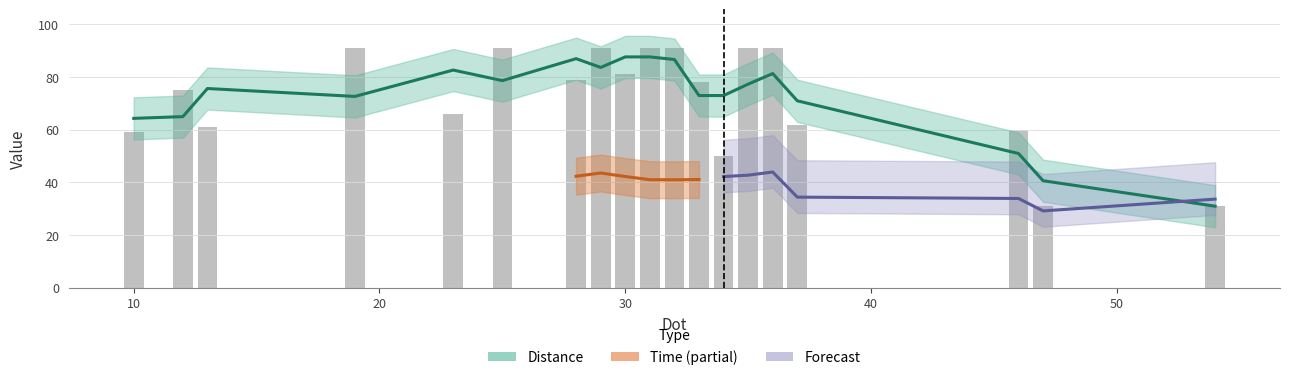

Is it true that the value at 13 is 61?

True